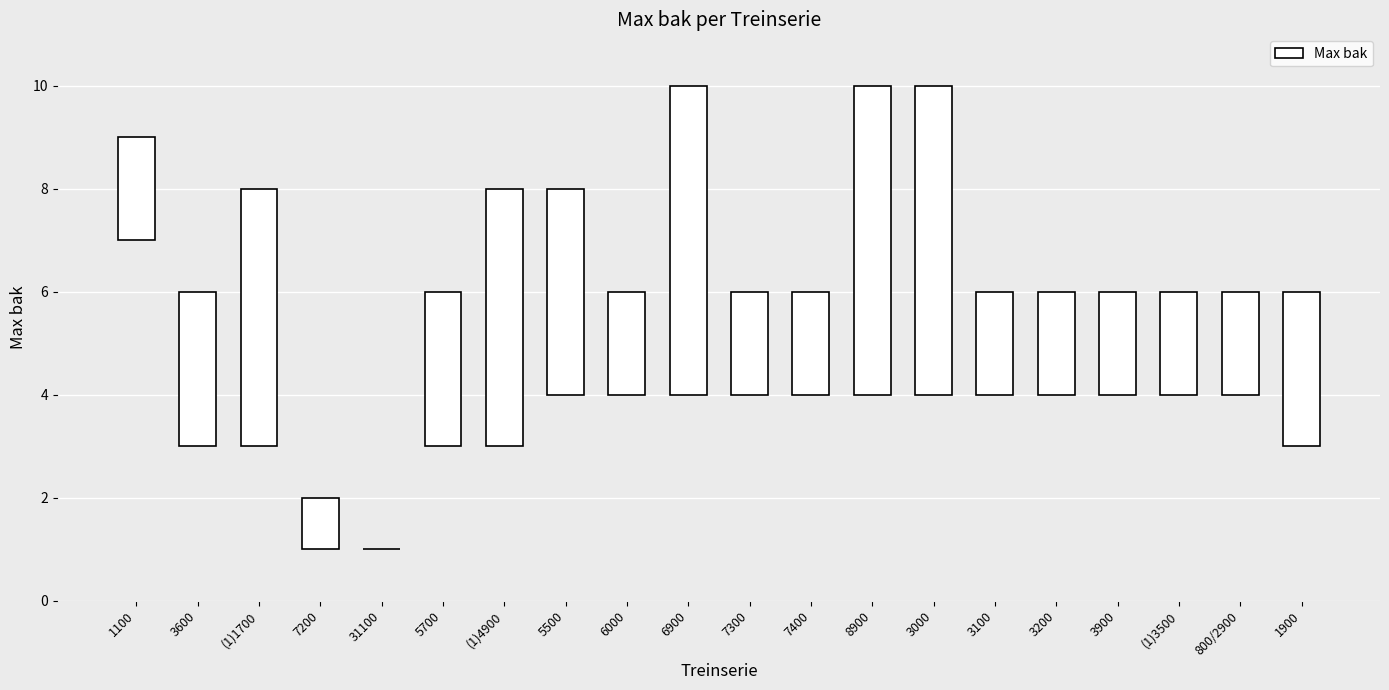

Are the bars horizontal?

No